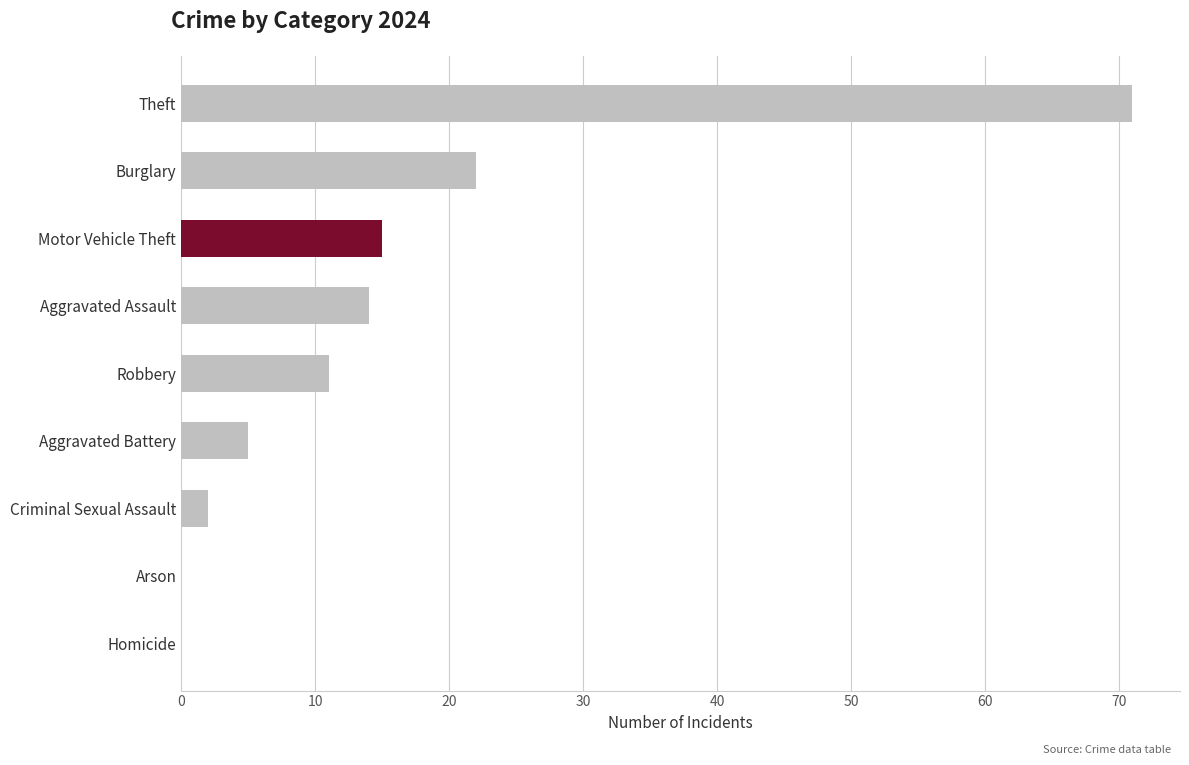

How many distinct data groups are displayed?

1